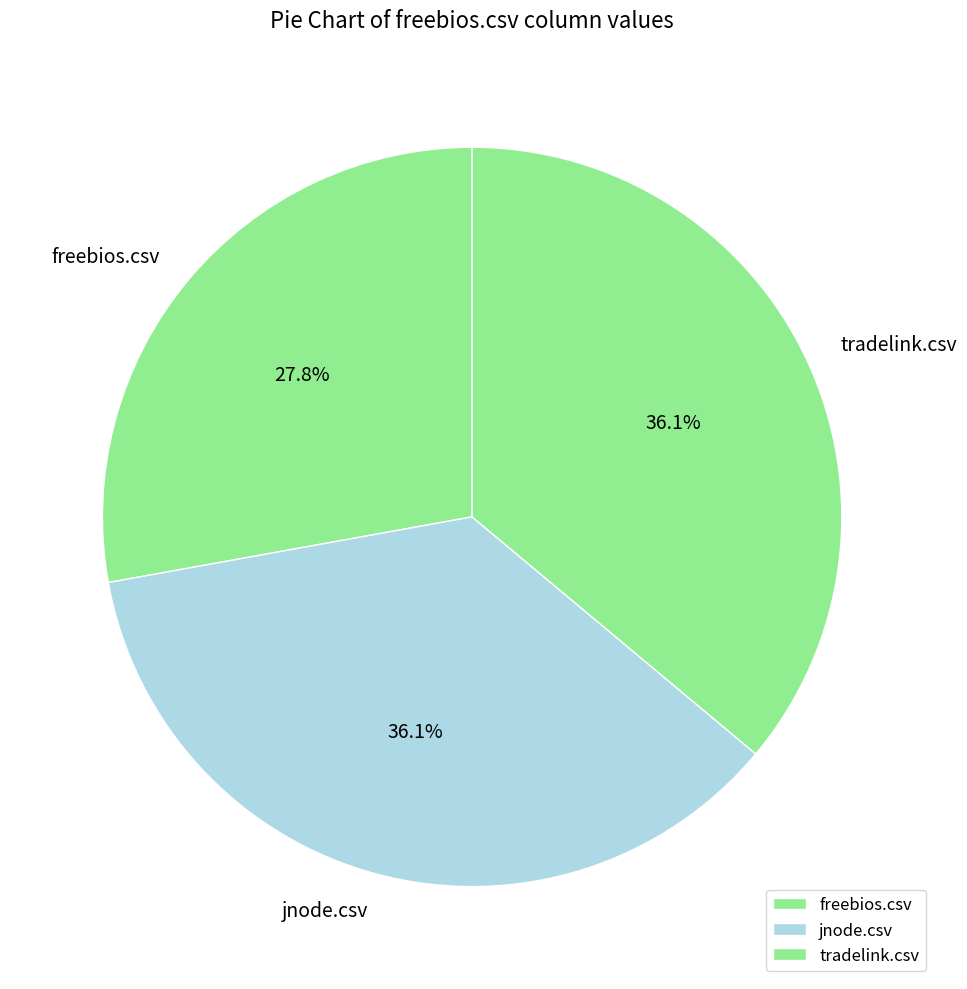

What percentage is the tradelink.csv slice, to the nearest percent?

36%